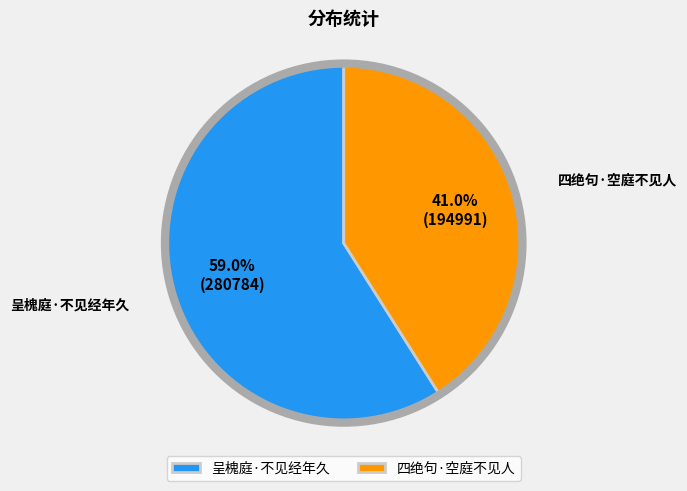

Is there a majority slice in this chart?

Yes